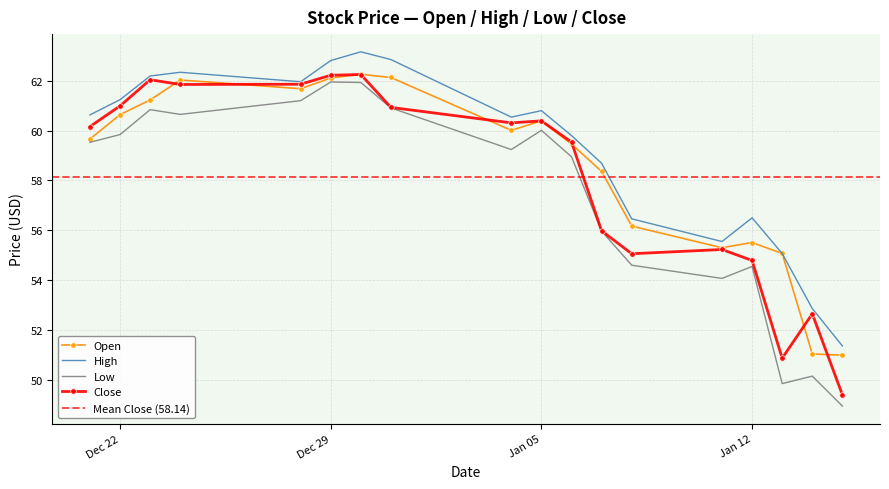

Where is the first local minimum for Open?

2015-12-28